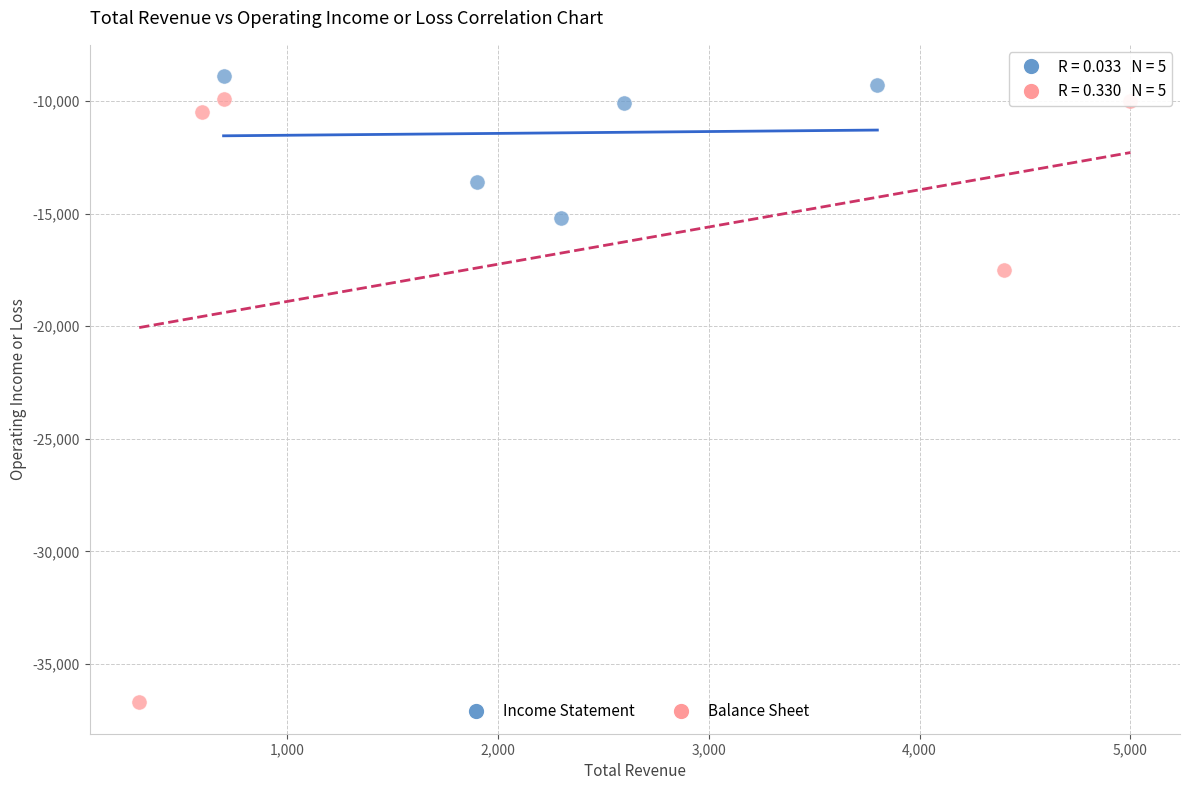

Which series has the widest spread of Y values?

Balance Sheet